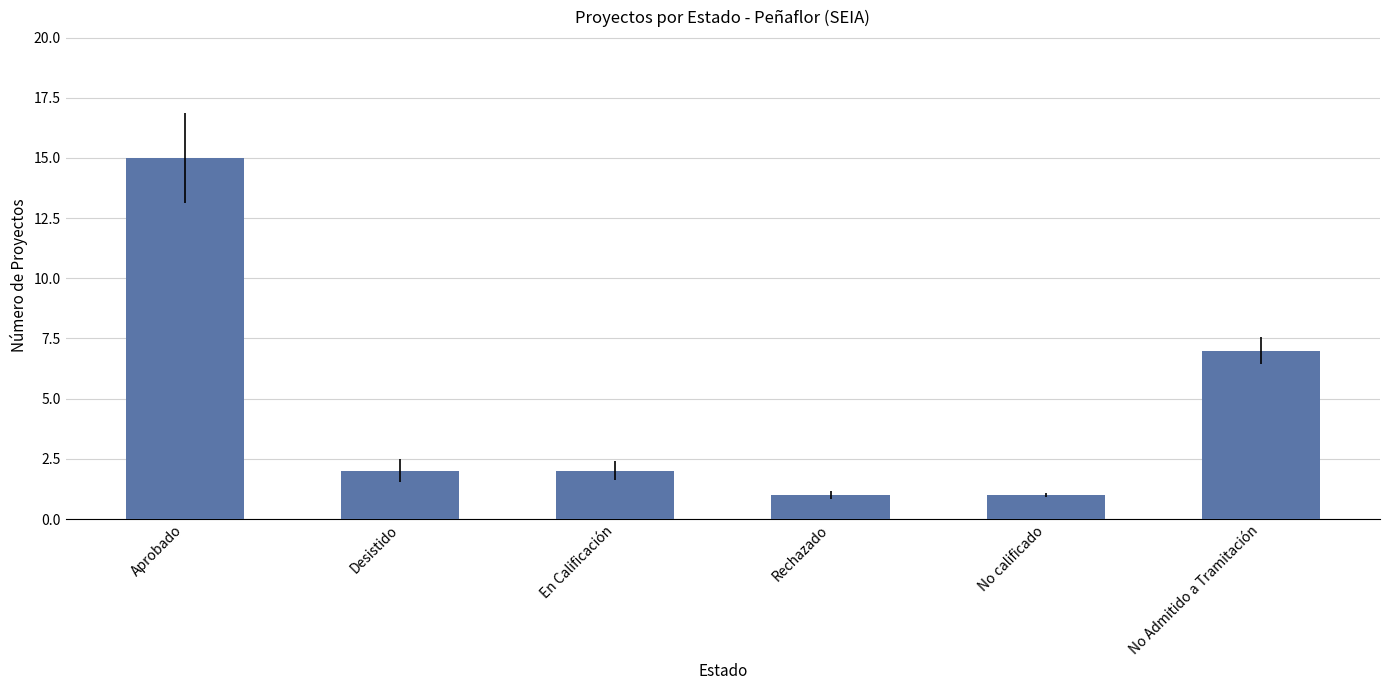

What is the ratio of the value at Aprobado to the value at Desistido?

7.5